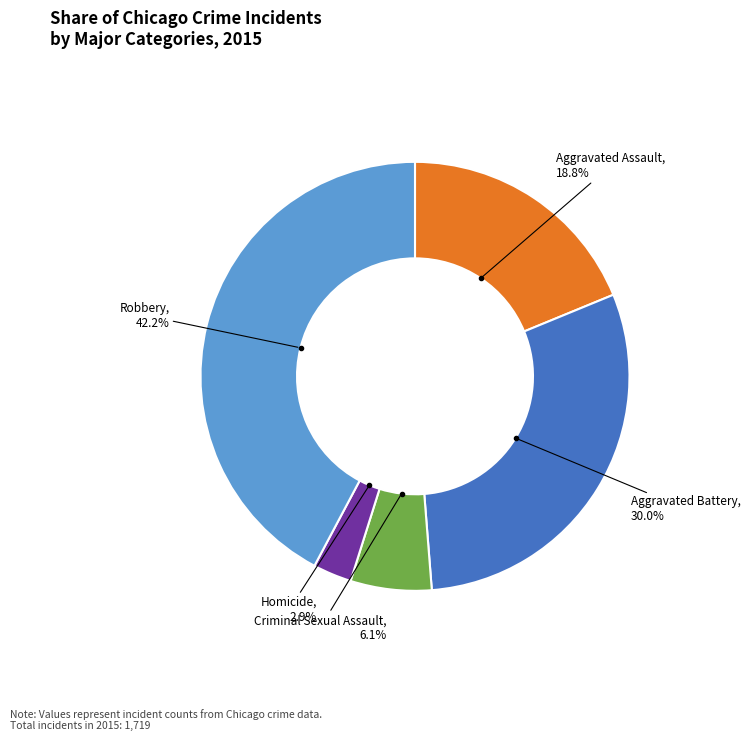

What is the smallest slice in the pie chart?

Homicide